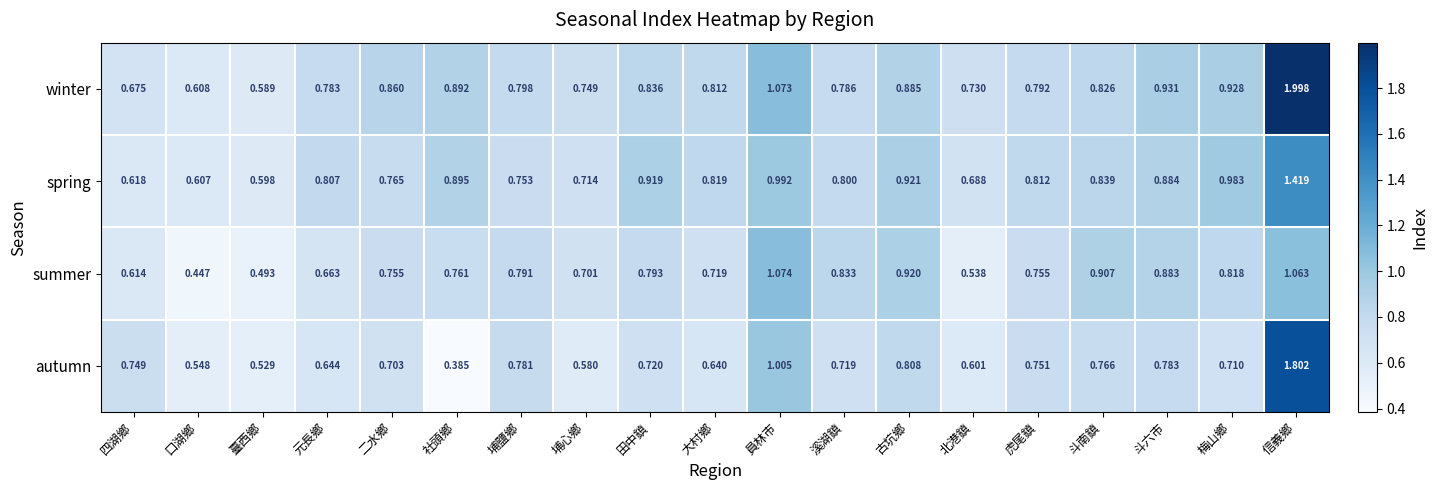

Which series has the largest total across all categories?

winter